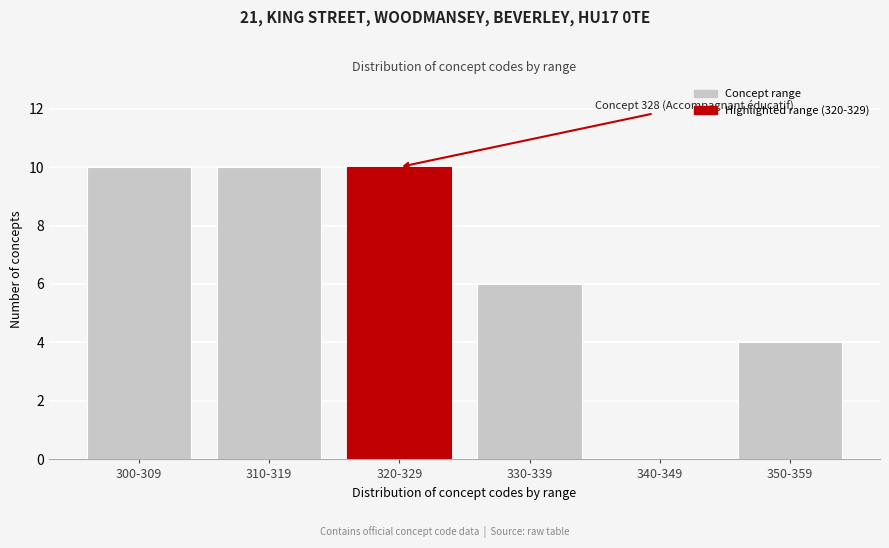

Reading left to right, list all the values displayed in this chart.

300-309=10	310-319=10	320-329=10	330-339=6	340-349=0	350-359=4